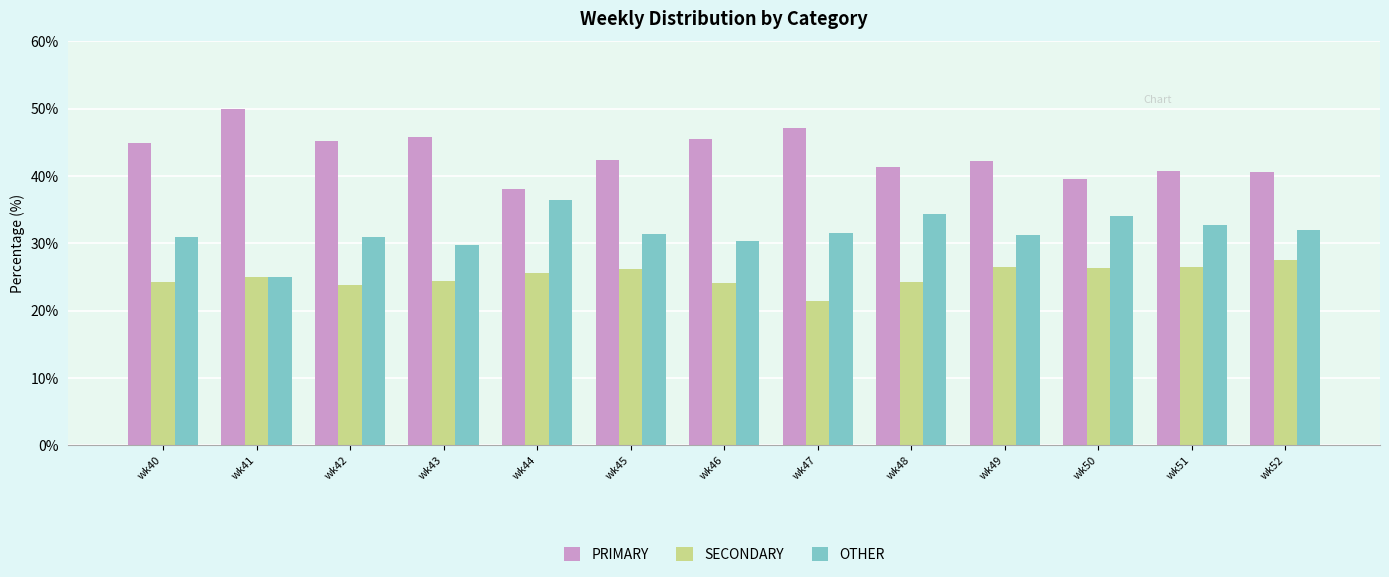

How many data points in SECONDARY are less than 25?

6